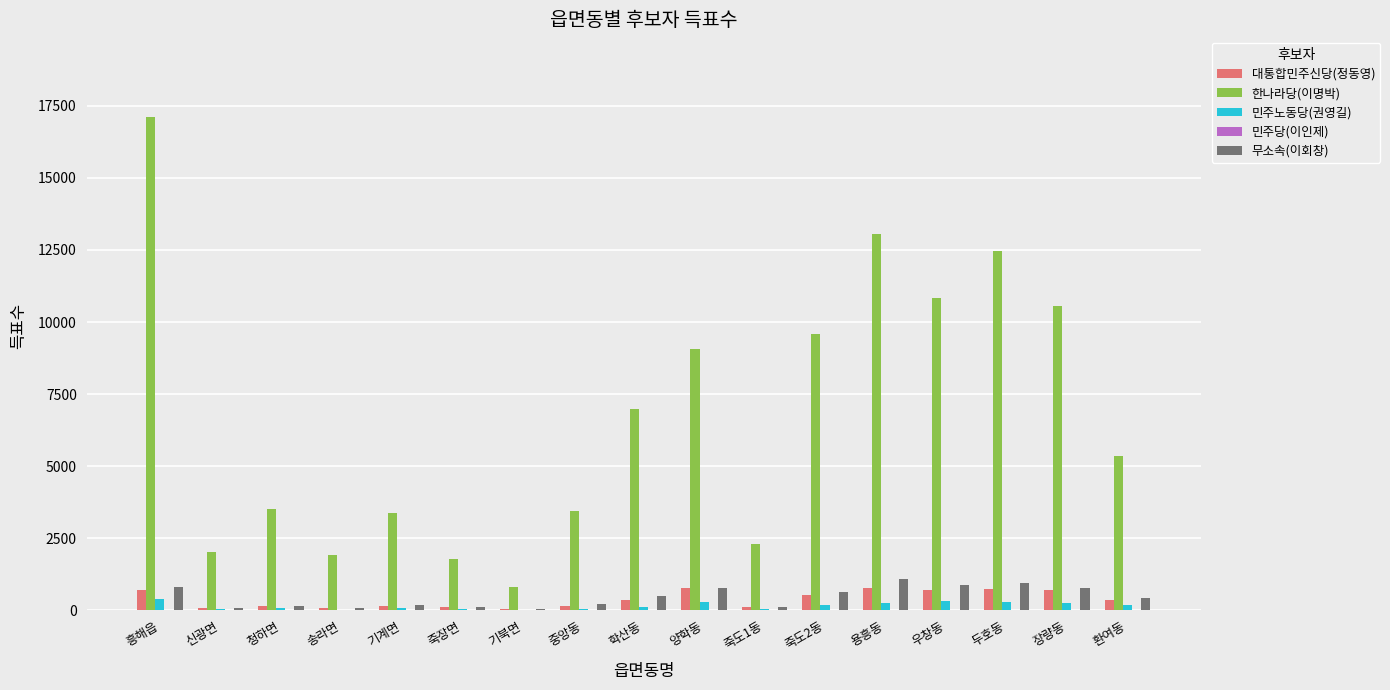

Is the value of 무소속(이회창) at 흥해읍 greater than the value of 한나라당(이명박) at 죽장면?

No